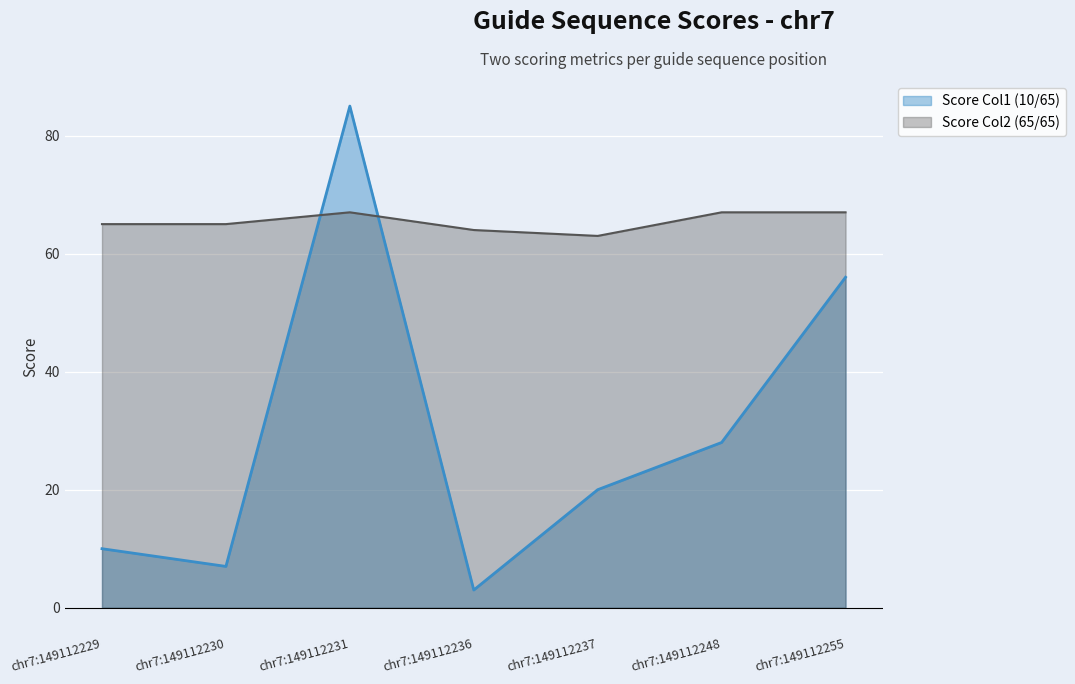

Between chr7:149112231 and chr7:149112255, which series saw the biggest shift?

Score Col1 (10/65)